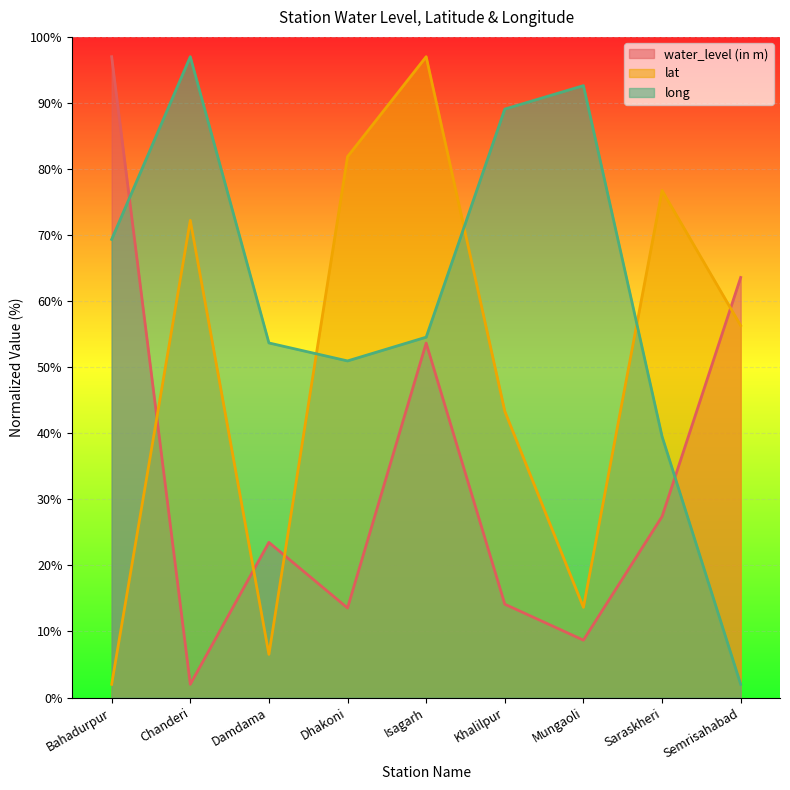

What is the highest value of the lat series?

97.0